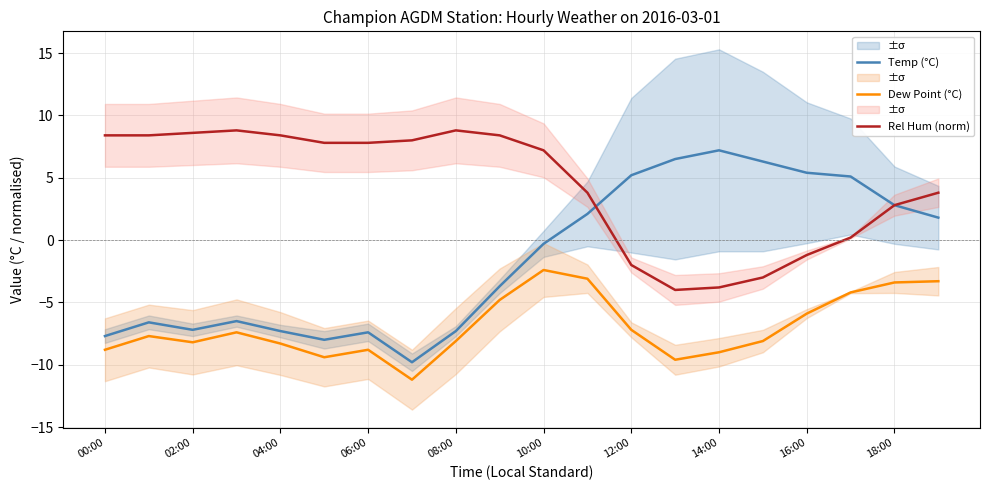

True or false: Temp (°C) and Dew Point (°C) intersect in this chart.

False